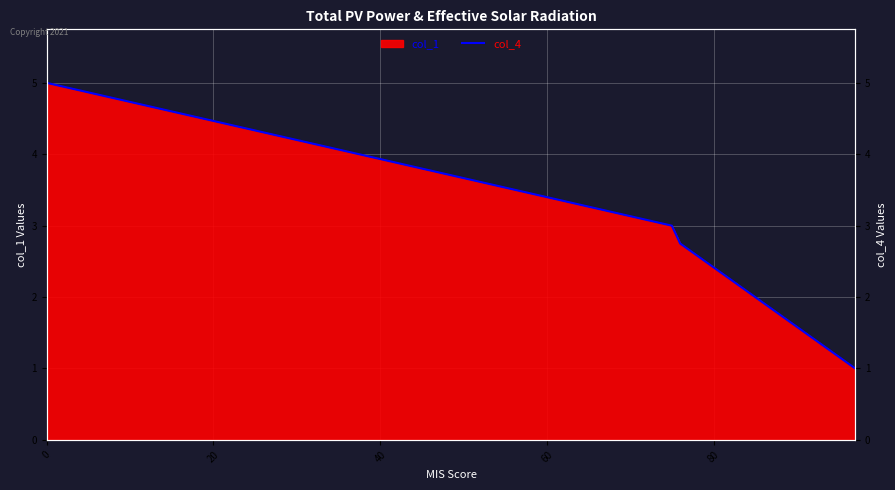

What is the smallest value displayed?

1.0